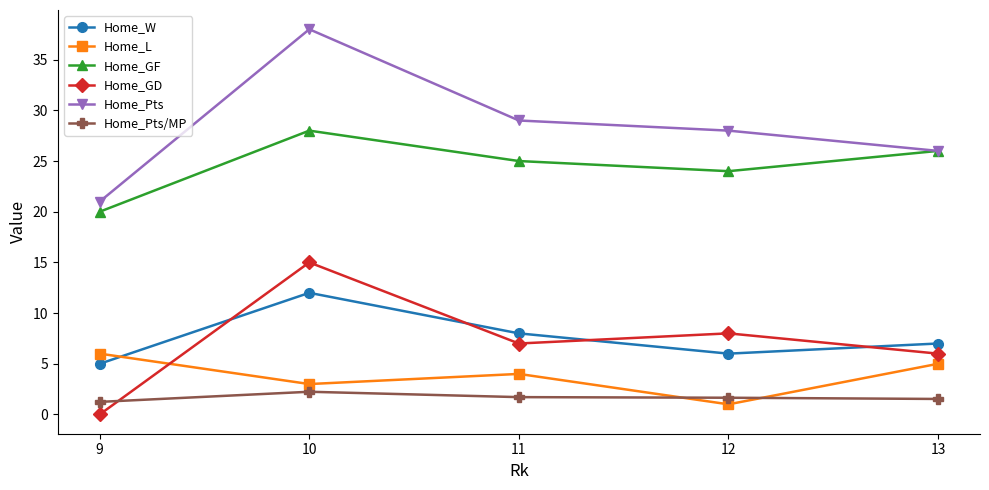

What is the difference between the Home_L values at 13 and 9?

1.0